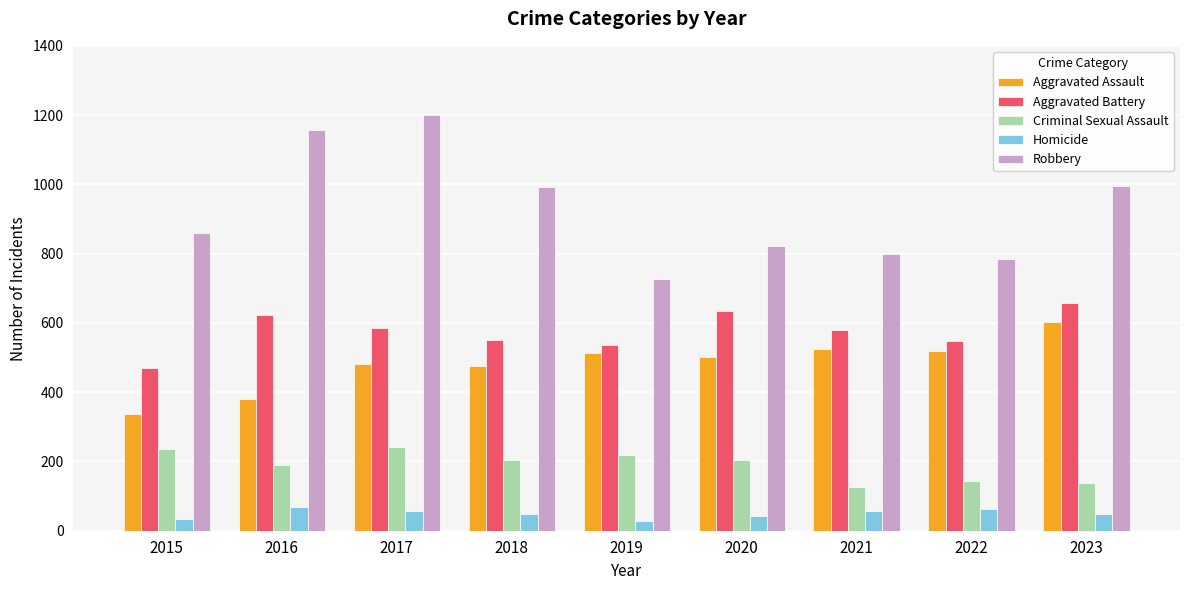

How many data points in Aggravated Battery are less than 579?

4